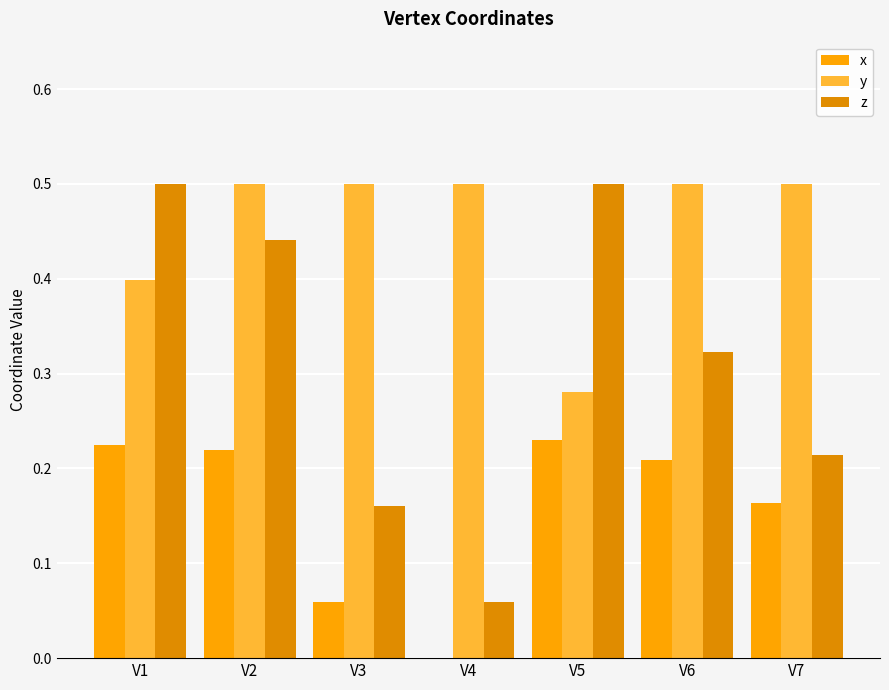

True or false: y has a value of 0.3 at V5.

True